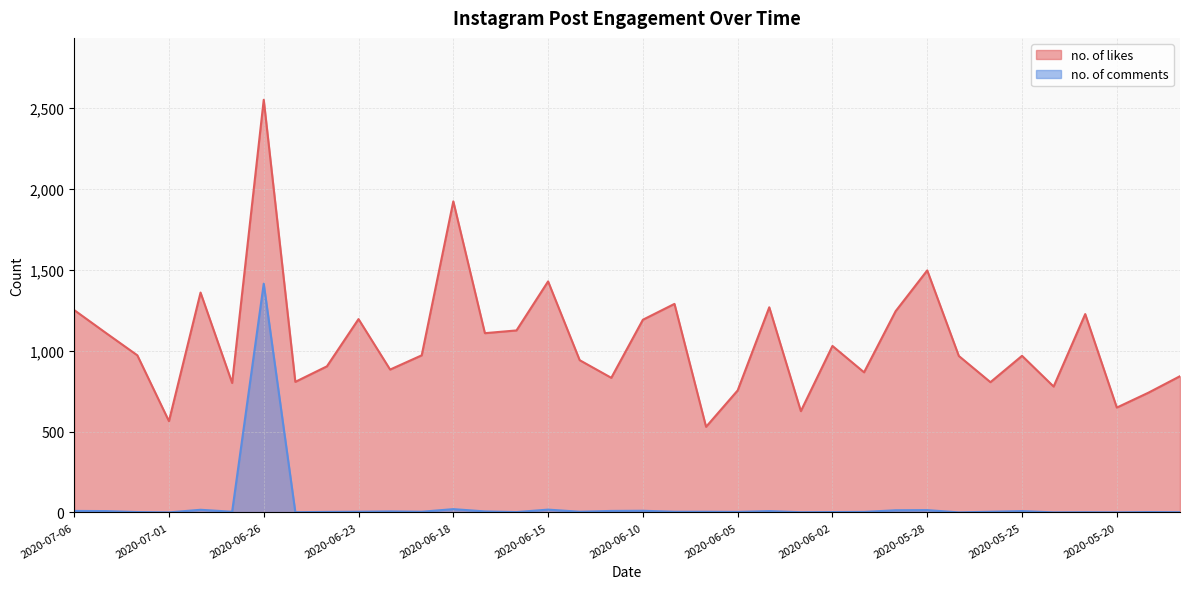

How many lines are shown in the chart?

2